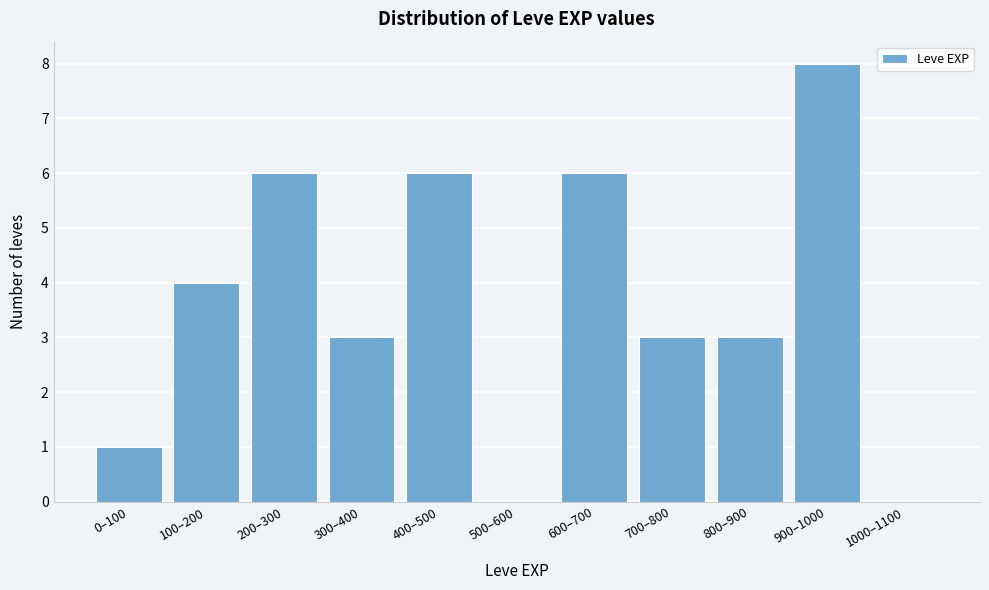

Reading right to left, extract all data points from this chart.

1000–1100=0	900–1000=8	800–900=3	700–800=3	600–700=6	500–600=0	400–500=6	300–400=3	200–300=6	100–200=4	0–100=1